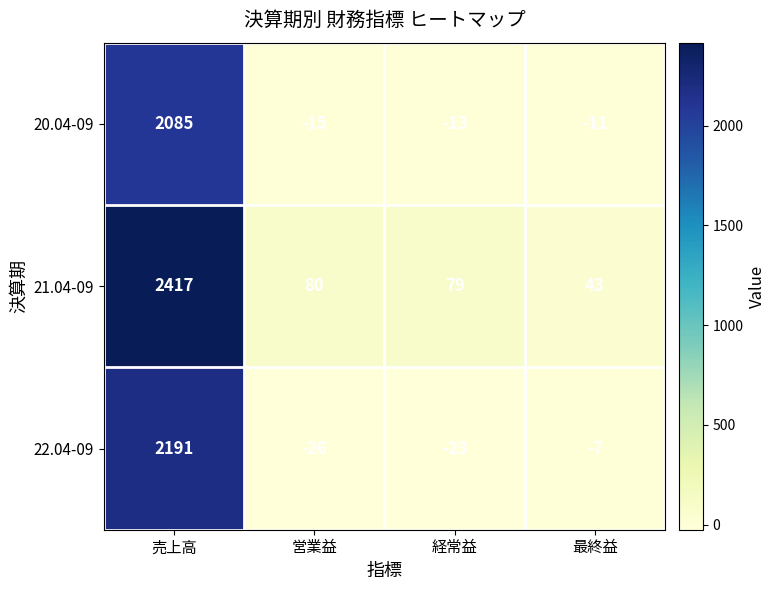

At which category is the sum across all series the highest?

売上高